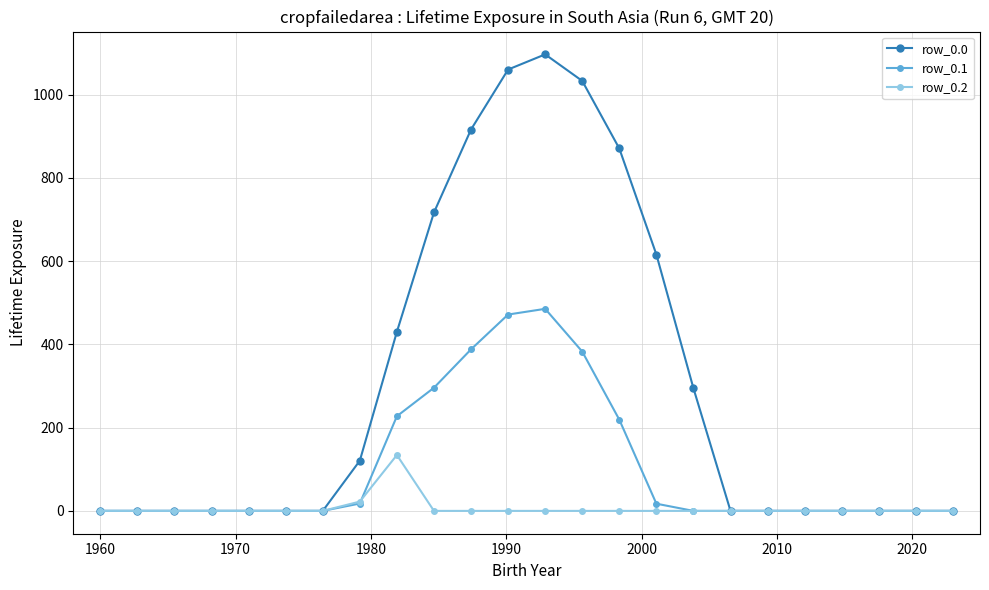

Which series has the widest spread of values?

row_0.0